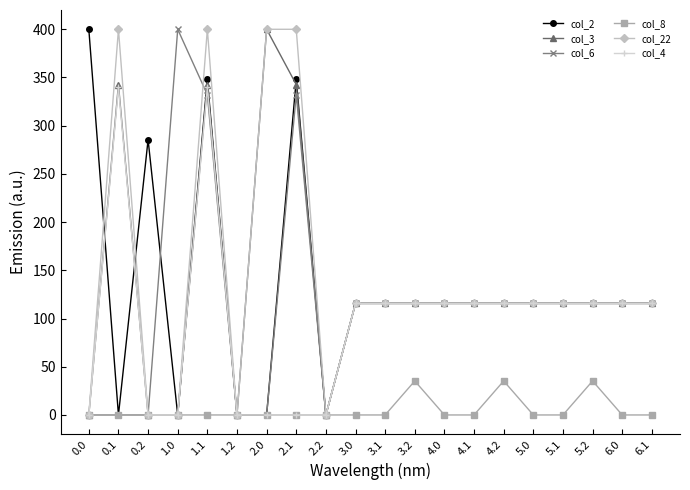

What position from the right is 0.2?

18